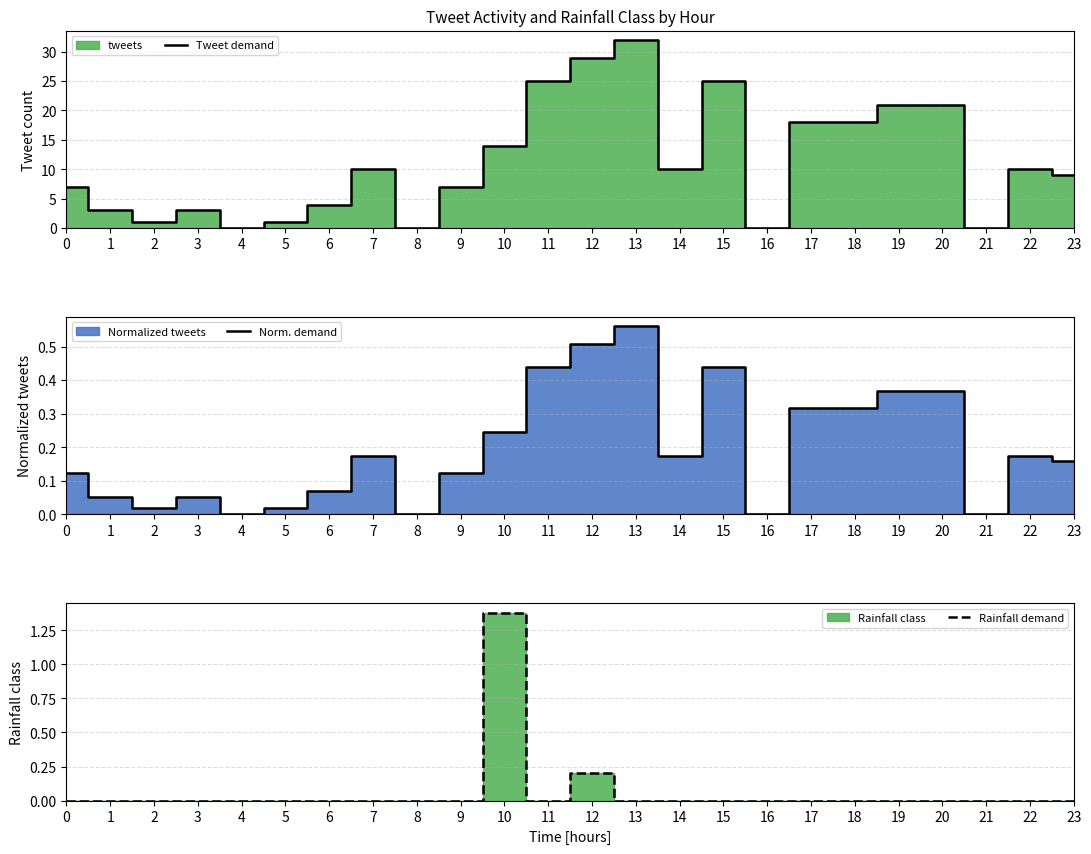

What is the difference between the highest and lowest values at 2?

1.0